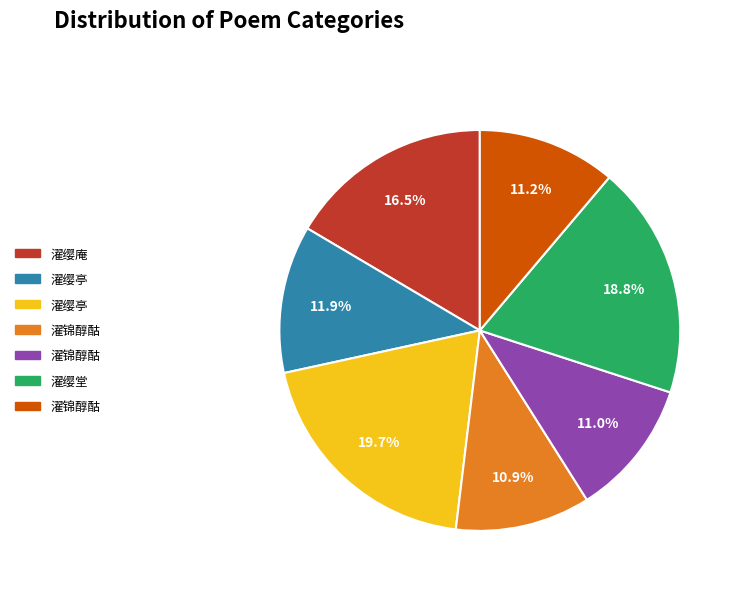

Is there a majority slice in this chart?

No